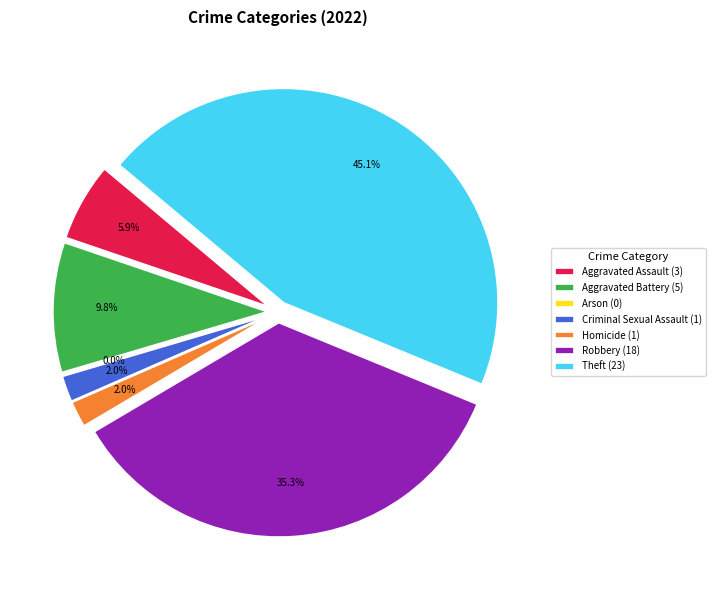

To the nearest percent, what is the combined percentage of Homicide and Theft?

47%